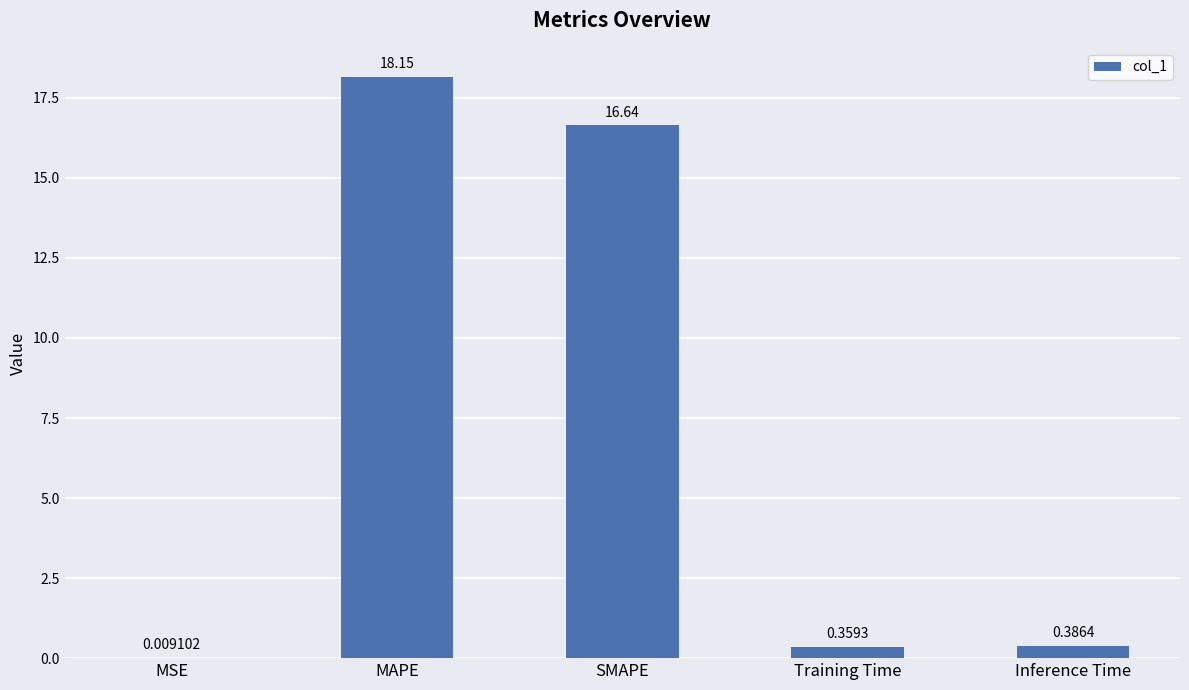

At which label is the value closest to 9?

SMAPE